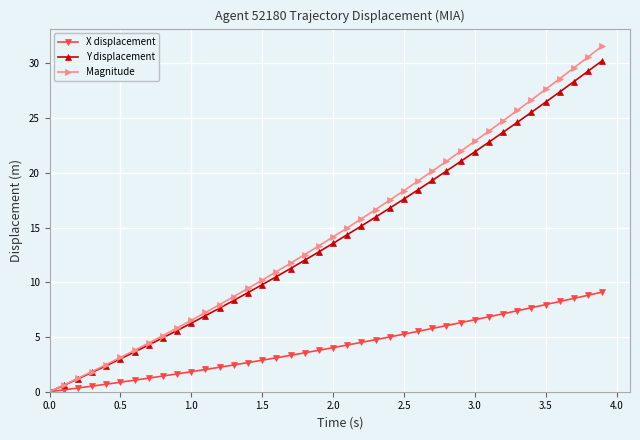

Which series has the largest range (max minus min)?

Magnitude